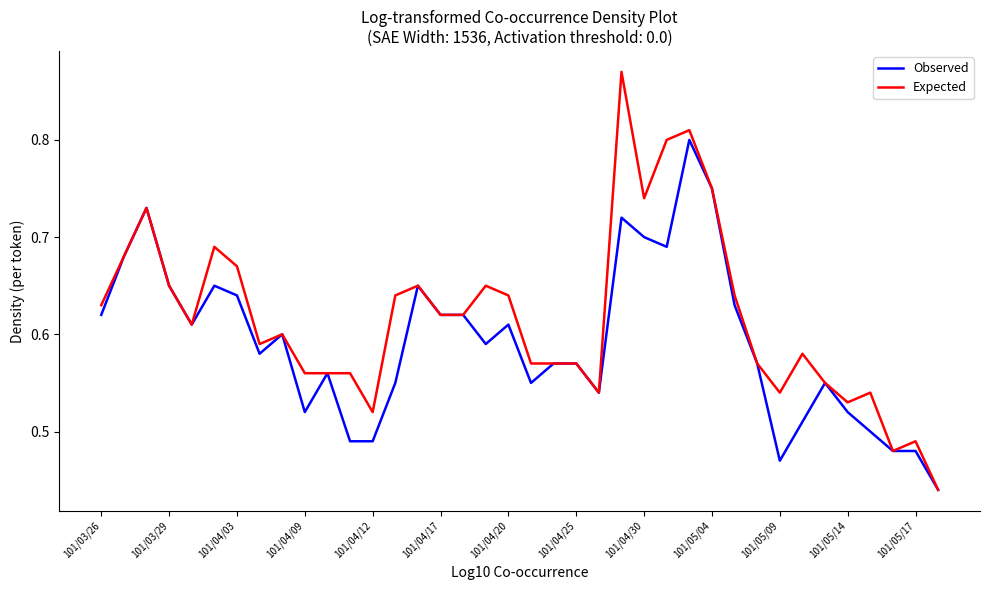

Rank the series by their average value, from highest to lowest.

Expected, Observed